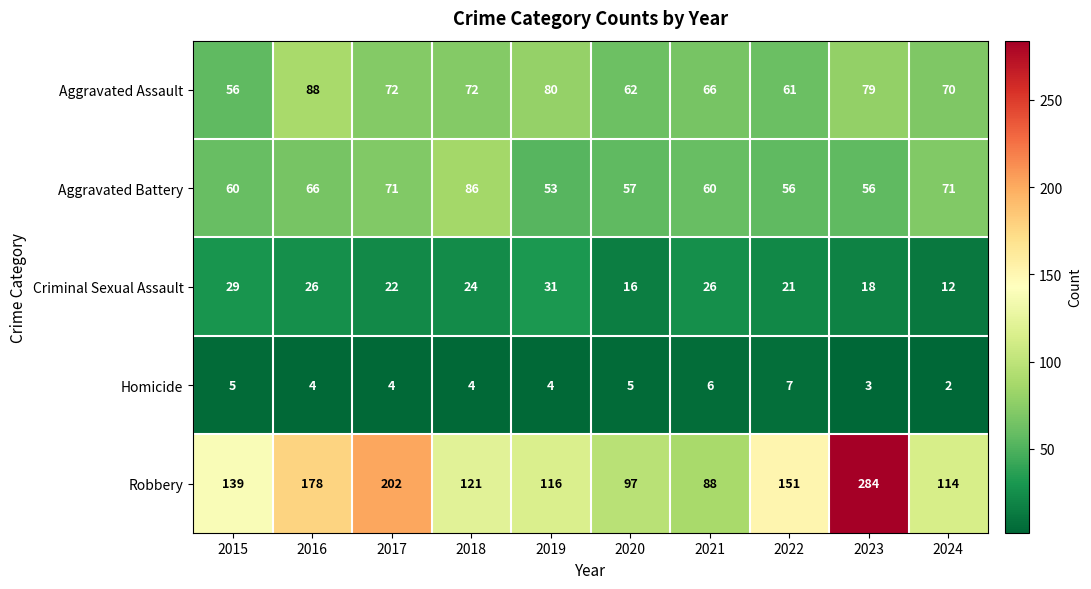

At which category does the chart reach its minimum across all series?

2024